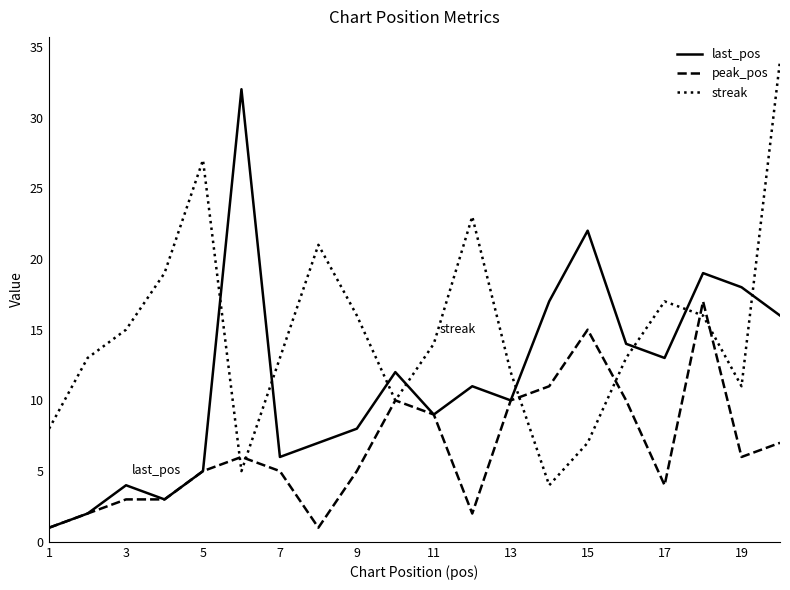

Which series has the largest total across all categories?

streak